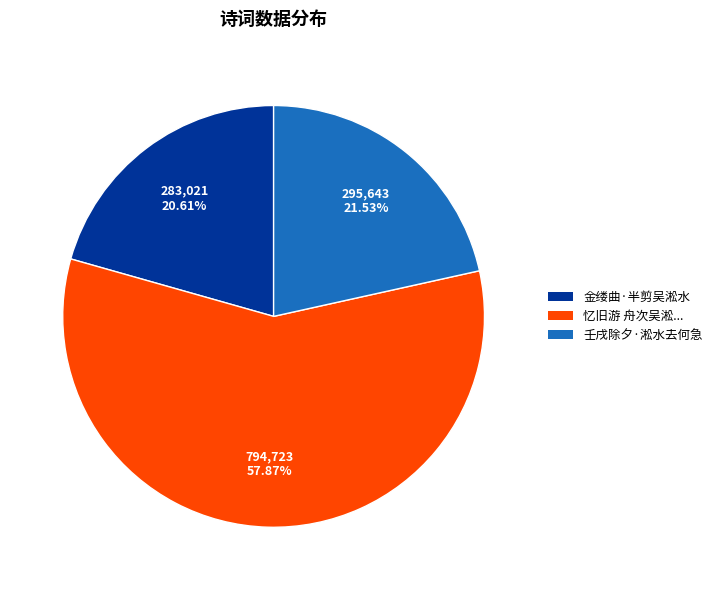

Does any single category account for the majority?

Yes